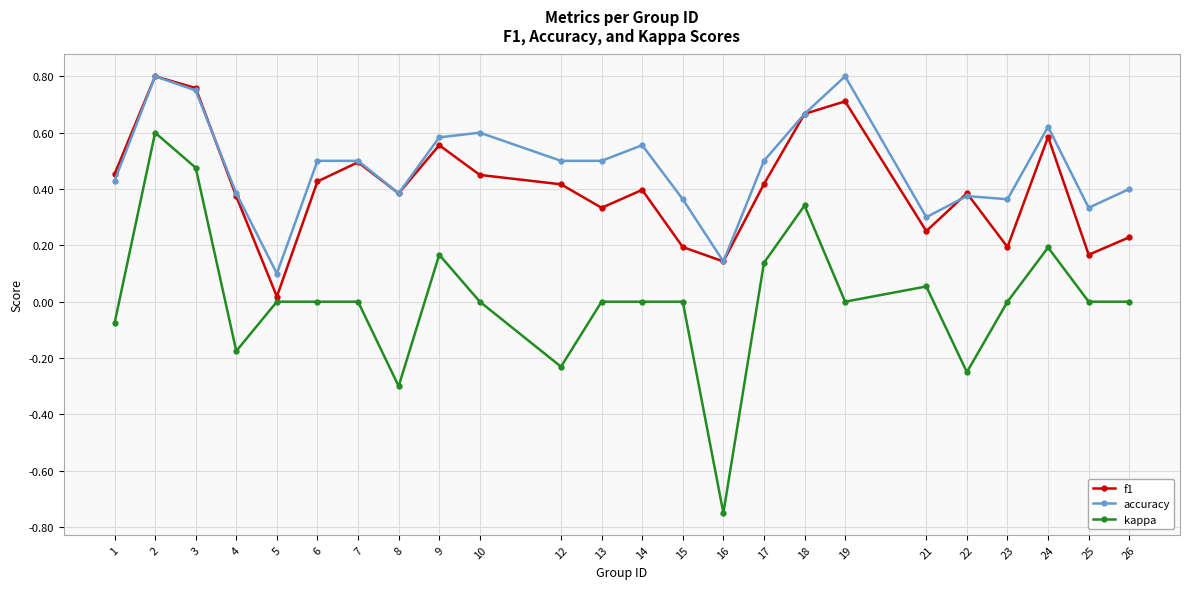

Count the number of data series in this chart.

3